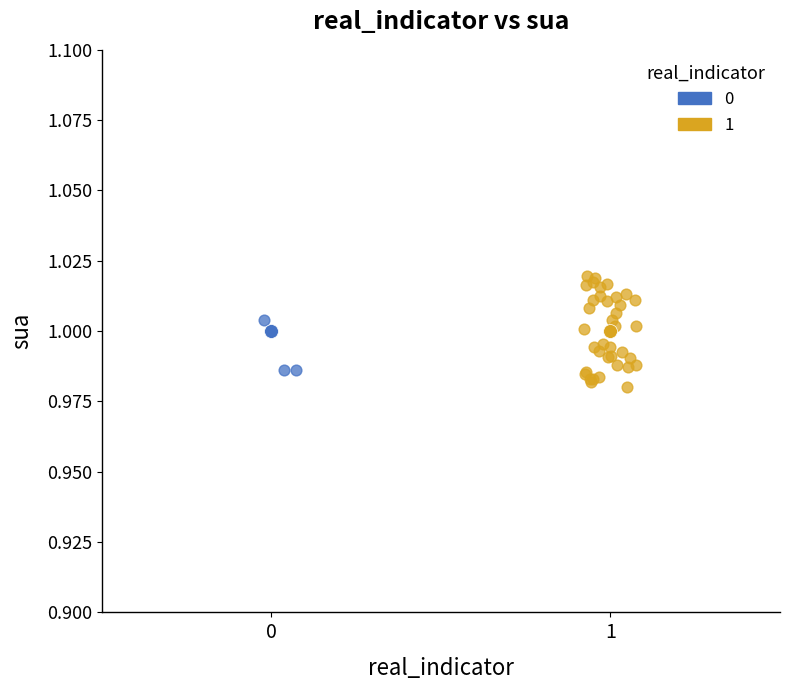

What are all the series names shown in the legend?

0, 1